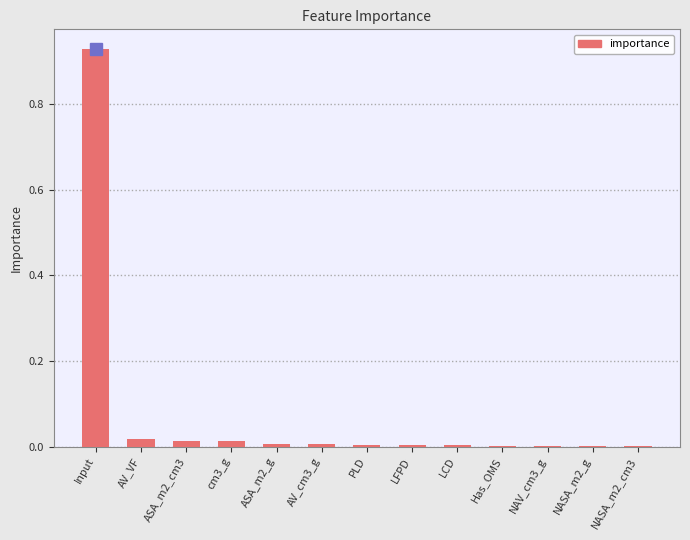

Reading left to right, list all the values displayed in this chart.

Input=0.9	AV_VF=0.0	ASA_m2_cm3=0.0	cm3_g=0.0	ASA_m2_g=0.0	AV_cm3_g=0.0	PLD=0.0	LFPD=0.0	LCD=0.0	Has_OMS=0.0	NAV_cm3_g=0.0	NASA_m2_g=0.0	NASA_m2_cm3=0.0